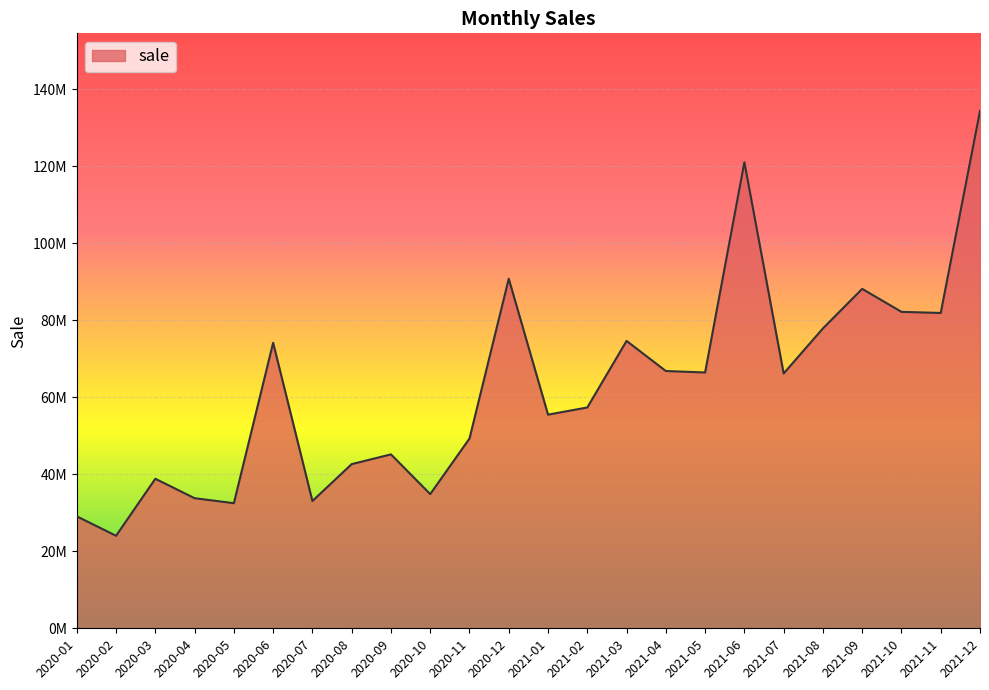

Rank the categories by value from highest to lowest.

2021-12, 2021-06, 2020-12, 2021-09, 2021-10, 2021-11, 2021-08, 2021-03, 2020-06, 2021-04, 2021-05, 2021-07, 2021-02, 2021-01, 2020-11, 2020-09, 2020-08, 2020-03, 2020-10, 2020-04, 2020-07, 2020-05, 2020-01, 2020-02